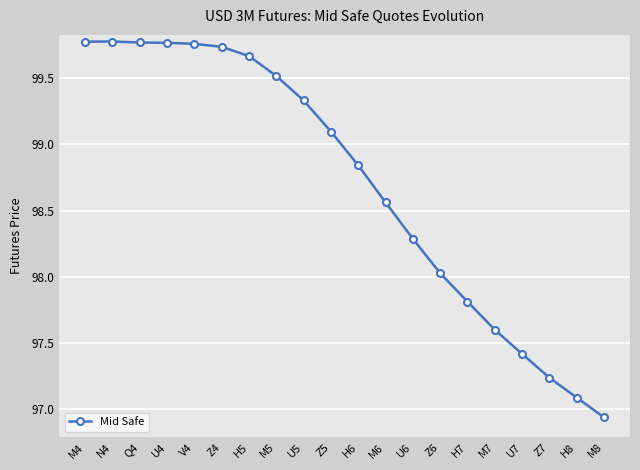

What position from the right is H8?

2